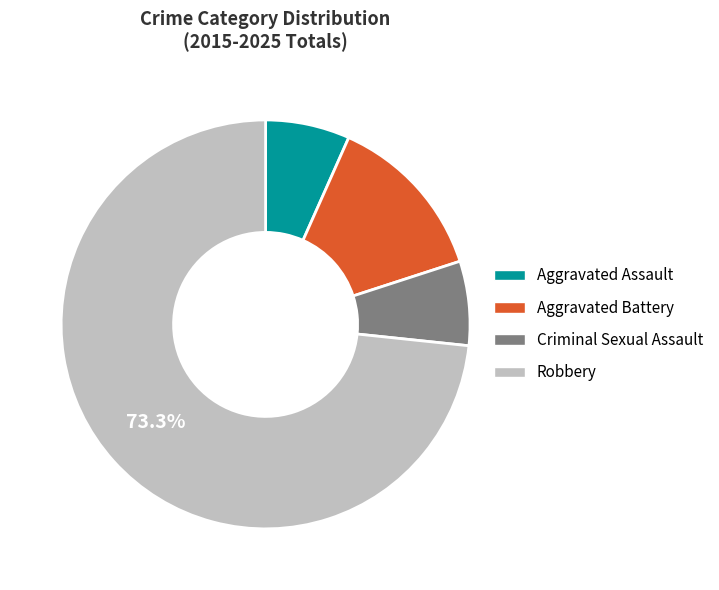

How many segments does this pie chart have?

4